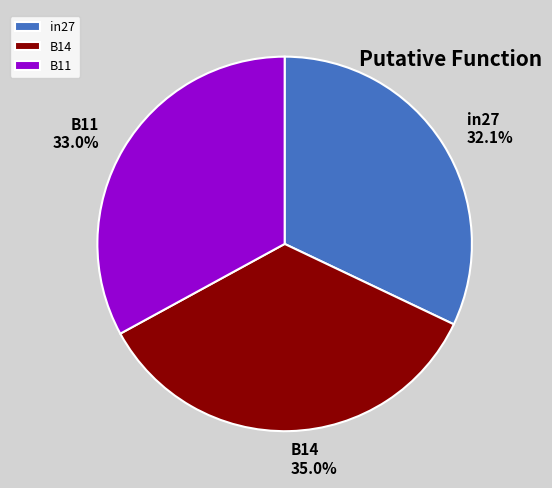

What percentage is NOT represented by B11?

67.0%